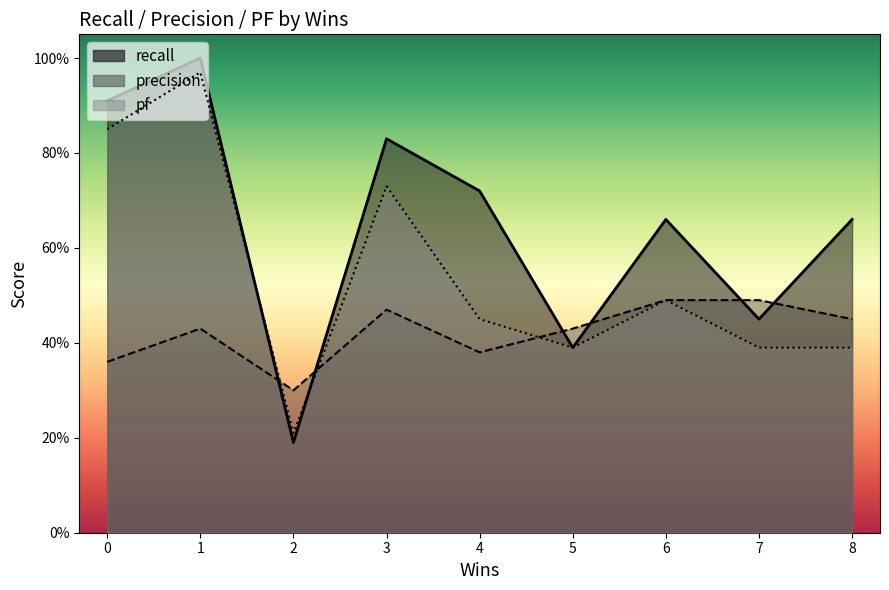

At which label does recall reach its minimum?

2